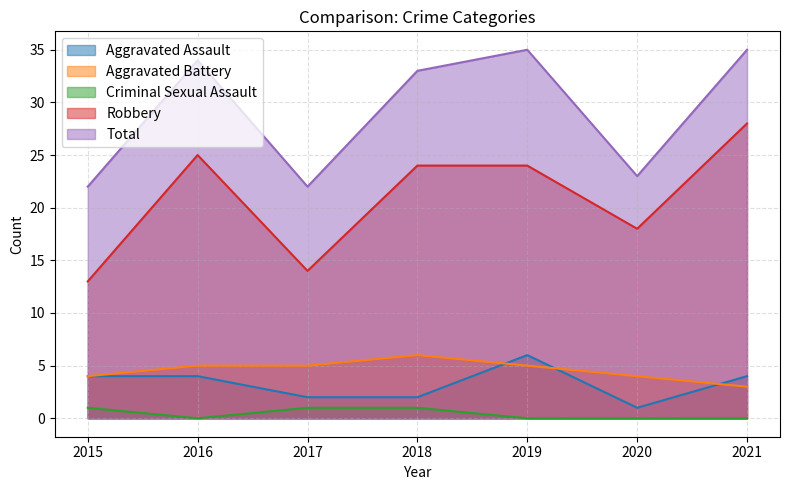

What is the difference between the second highest and minimum values in the Criminal Sexual Assault series?

1